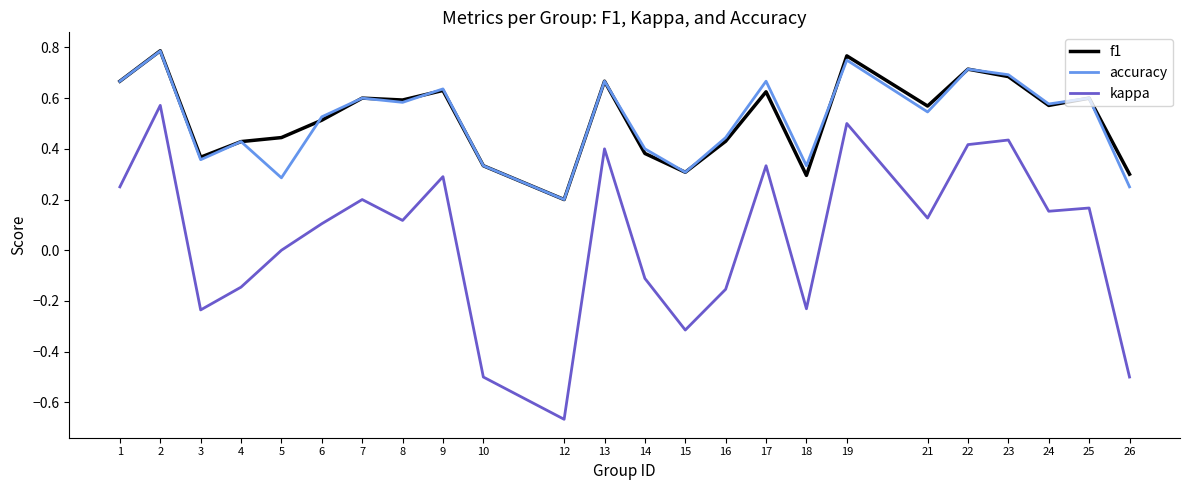

Between 17 and 25, which series saw the biggest shift?

kappa